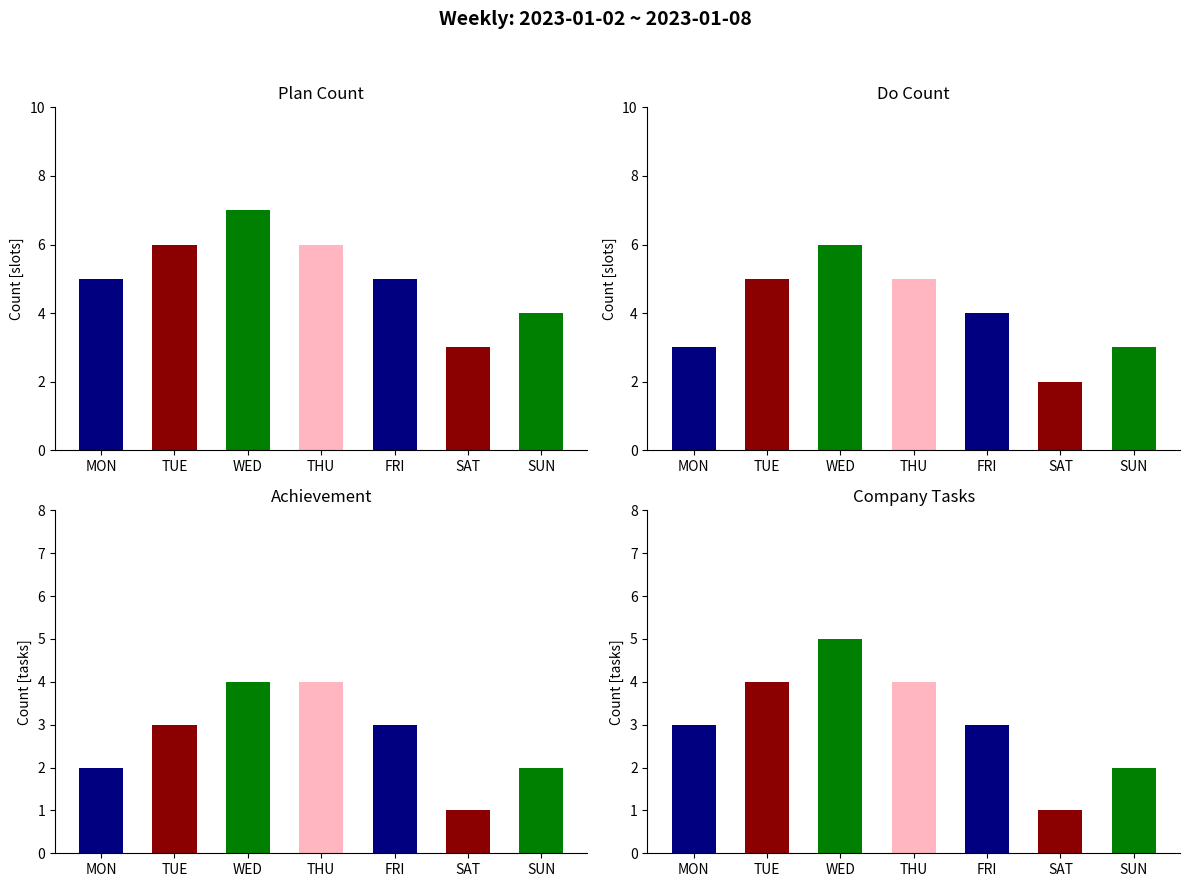

What is the difference between the highest and lowest values at WED?

3